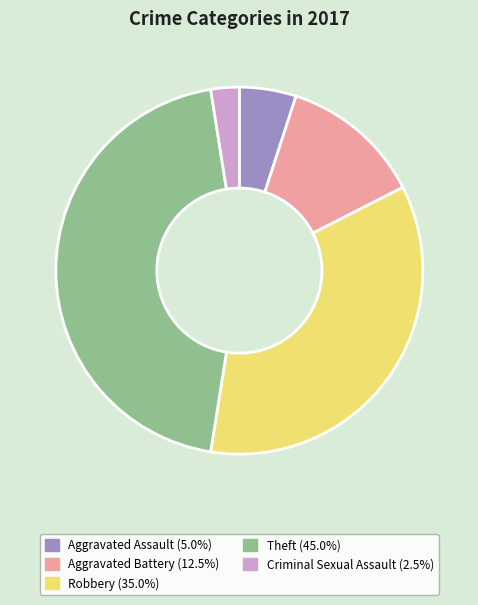

Is it true that Criminal Sexual Assault is 2% of the pie?

True